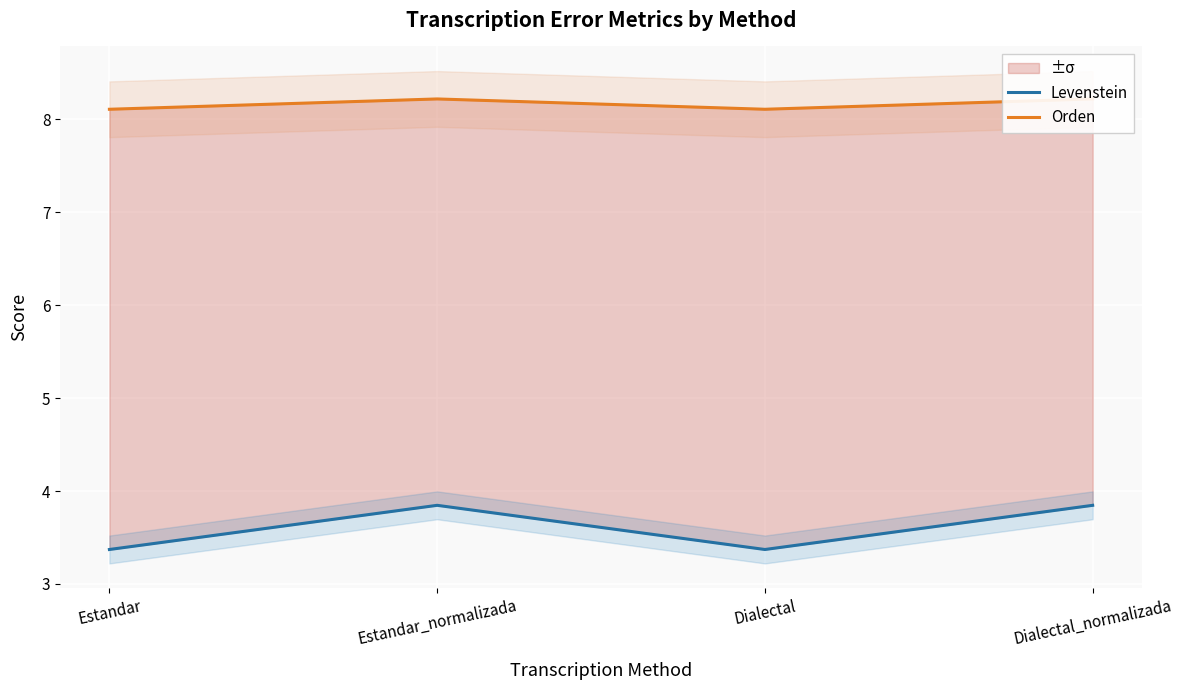

True or false: Levenstein has a value of 5.7 at Estandar.

False